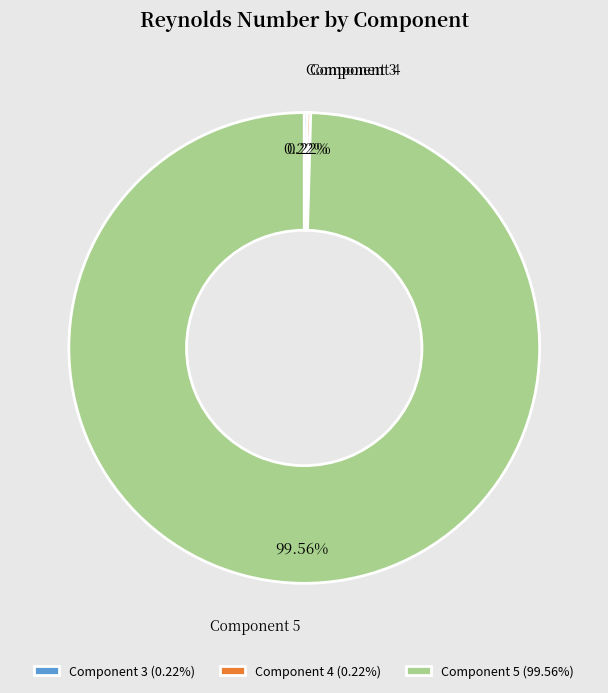

Does Component 5 (99.56%) represent more than half of the total?

Yes